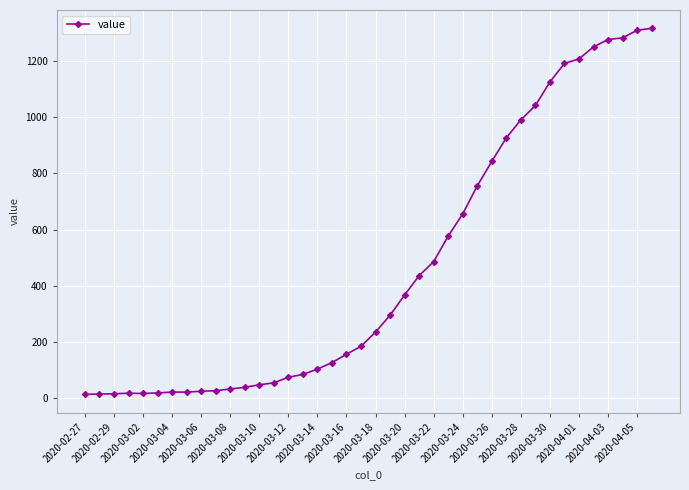

What is the maximum value shown in the chart?

1317